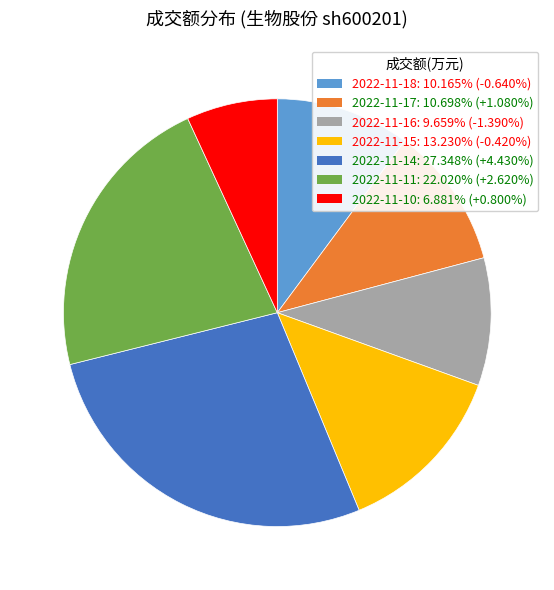

Is 2022-11-18 the majority of the pie?

No